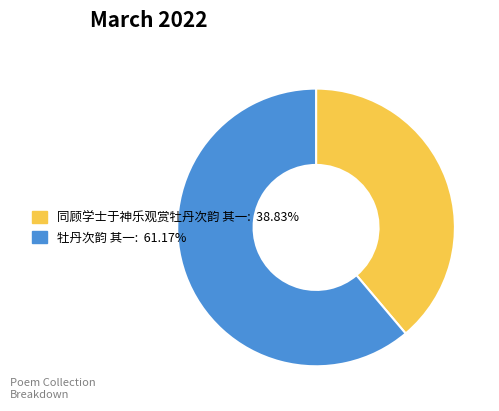

Is it true that 牡丹次韵 其一 is 66% of the pie?

False